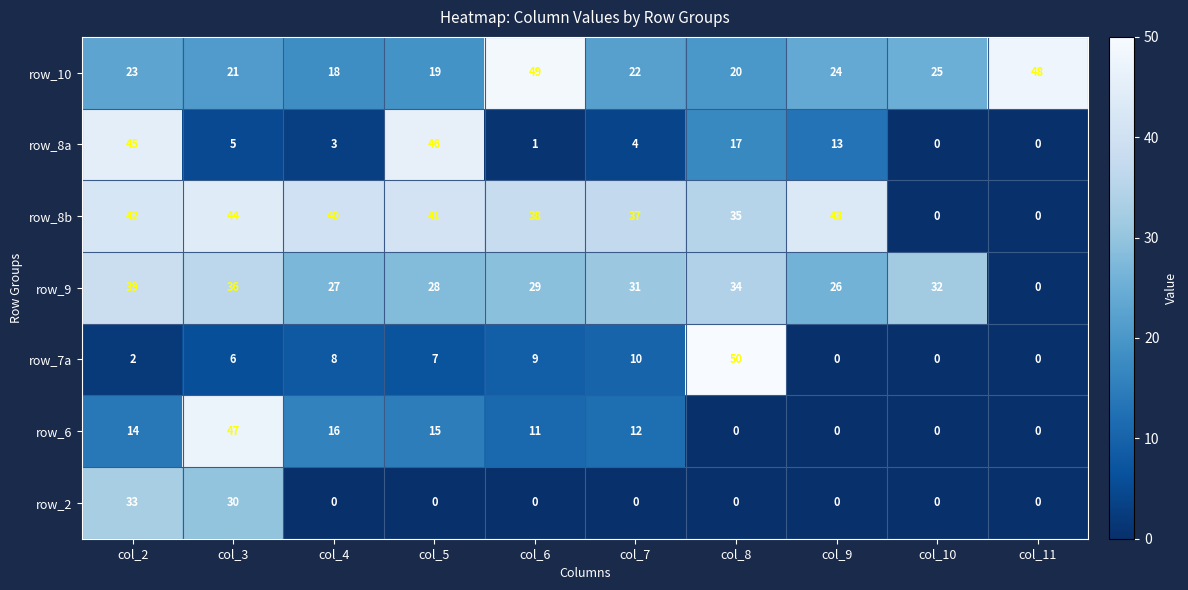

Where is row_8a nearest to the value 23?

col_8